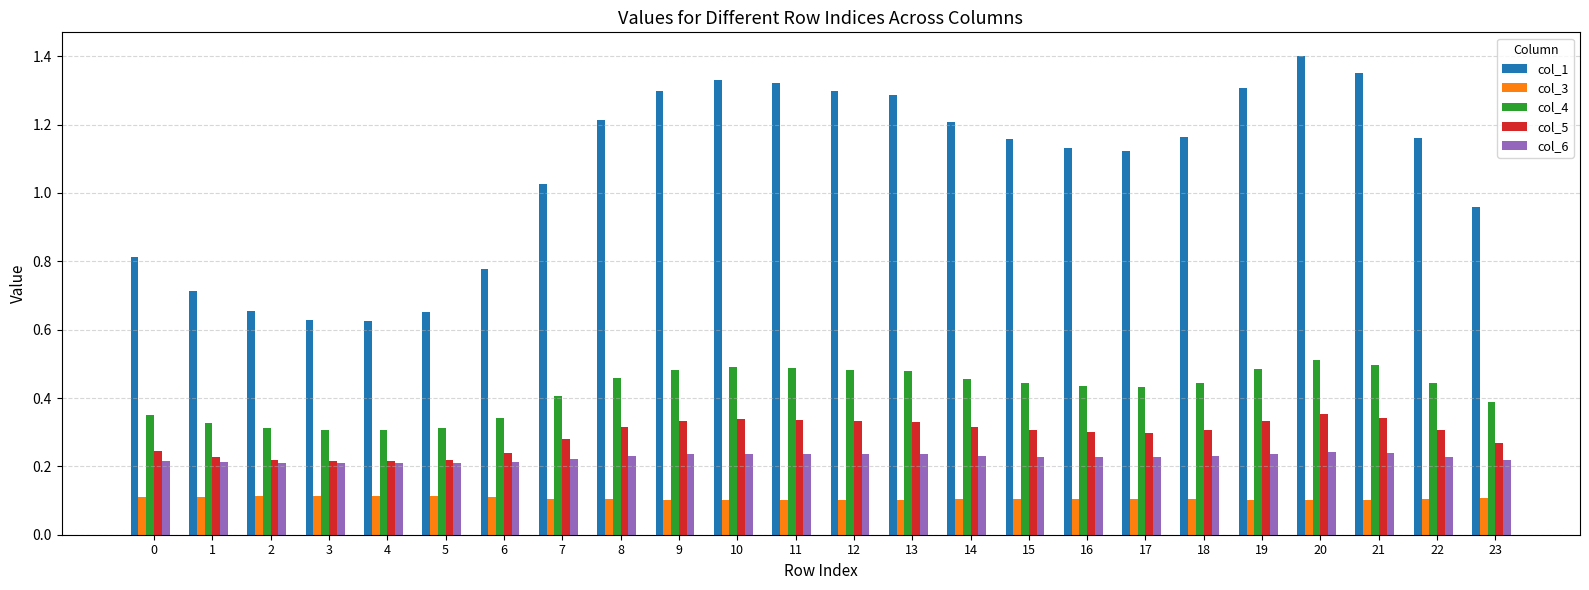

List the series in order of their peak value, highest first.

col_1, col_4, col_5, col_6, col_3